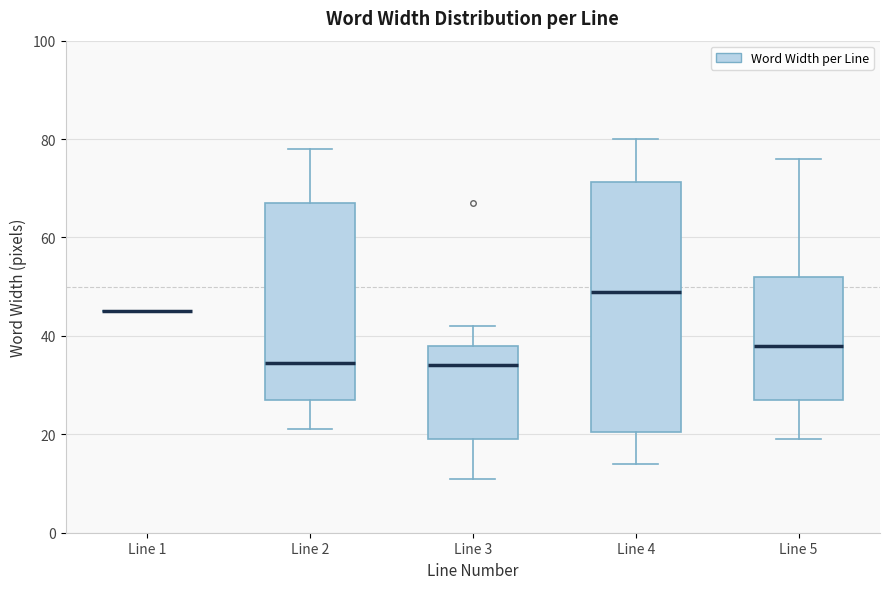

Where does the median line of the box for Line 3 sit on the y-axis? The values are not printed on the chart, so give them approximately, as read against the axis.

34